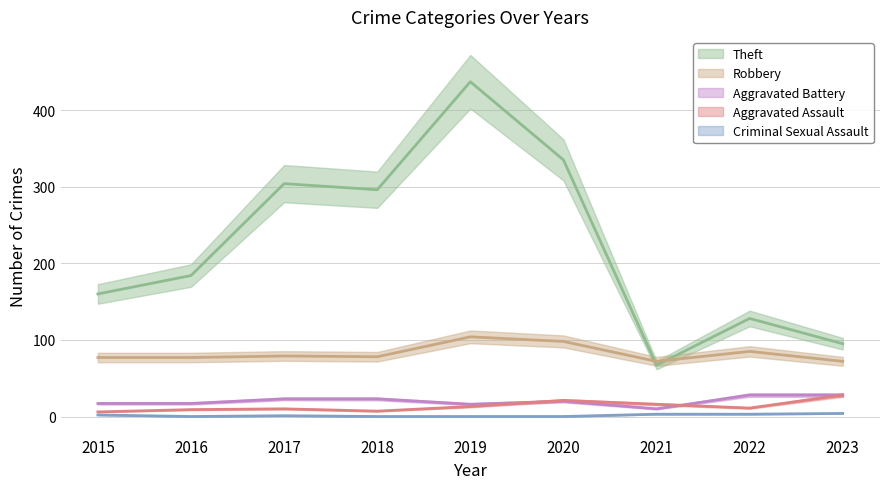

Between 2018 and 2017, which is larger?

2017